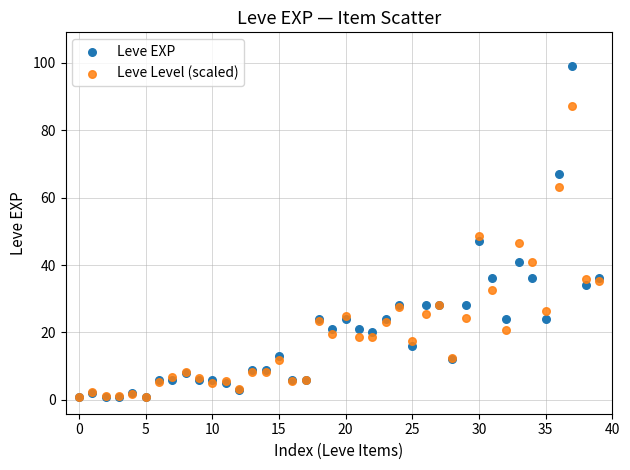

In the Leve EXP series, what Y value is closest to 50?

47.0